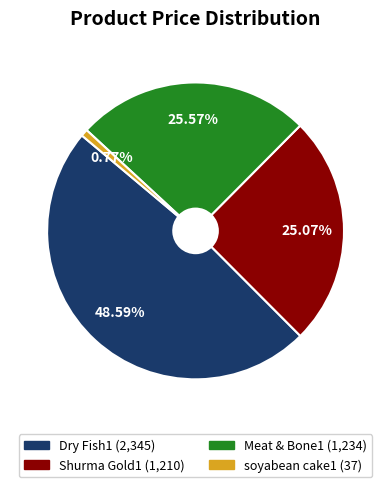

To the nearest percent, what is the difference between the largest and smallest slice percentages?

48%